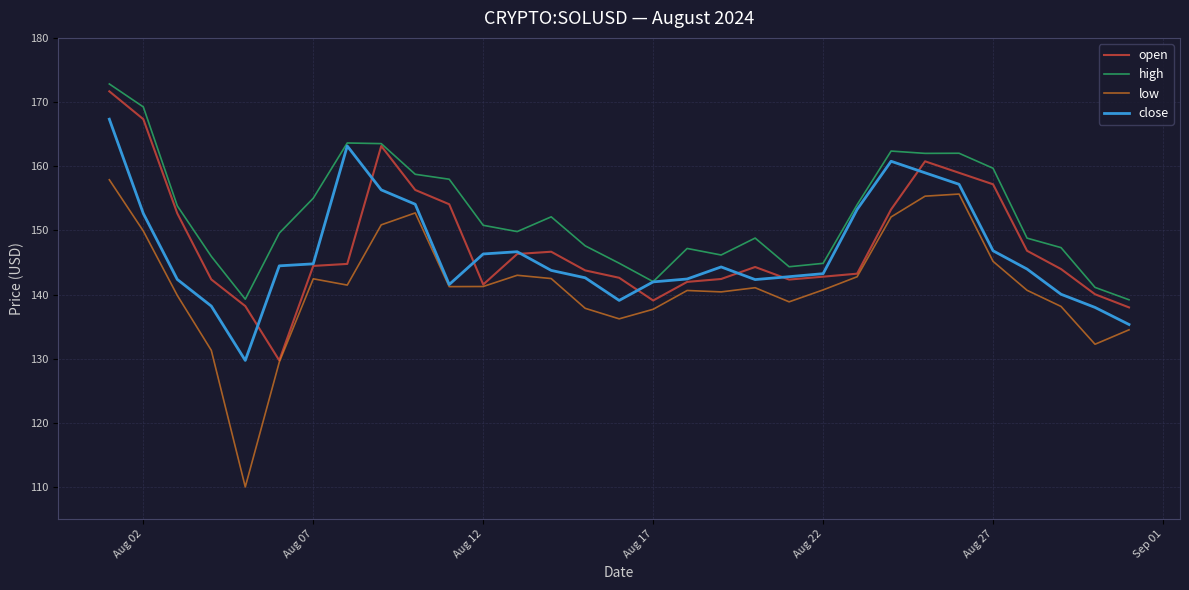

Which series has the largest total across all categories?

high